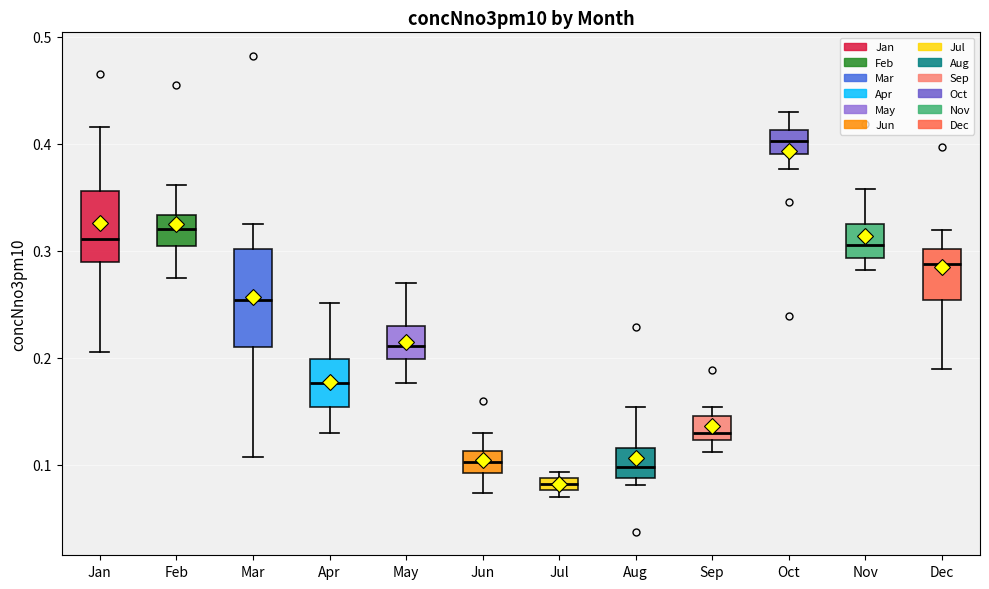

Where is the lower edge of the box for Dec on the y-axis? The values are not printed on the chart, so give them approximately, as read against the axis.

0.25